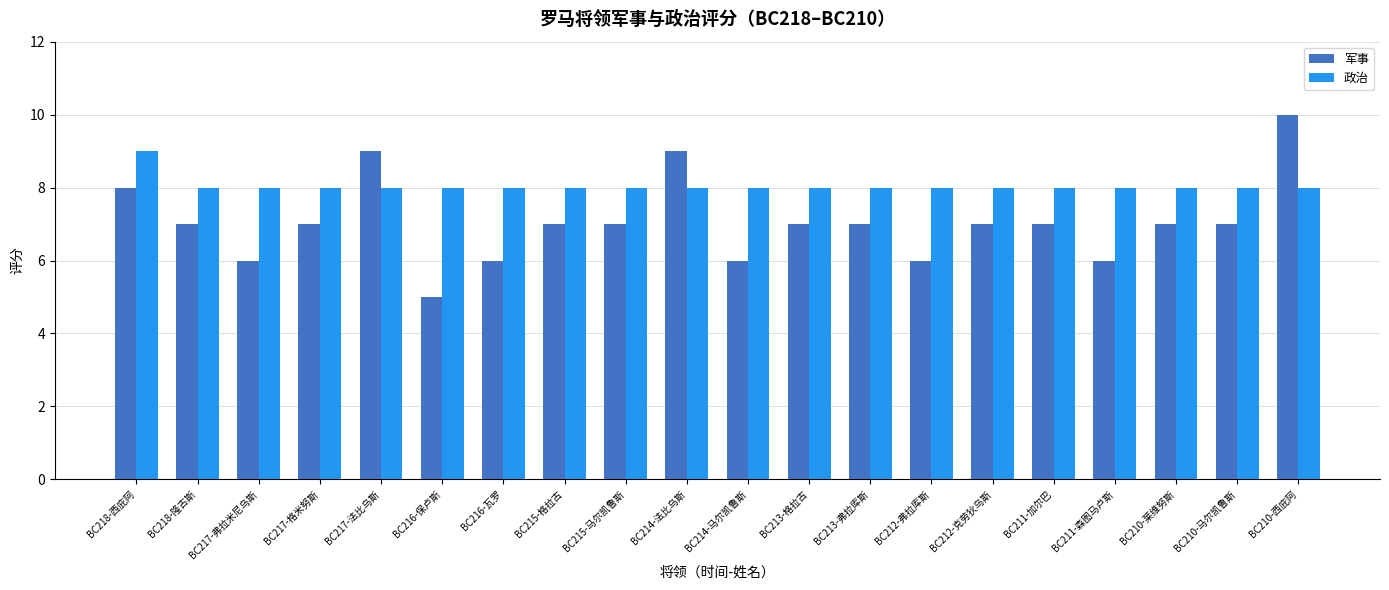

Which series has the largest range (max minus min)?

军事